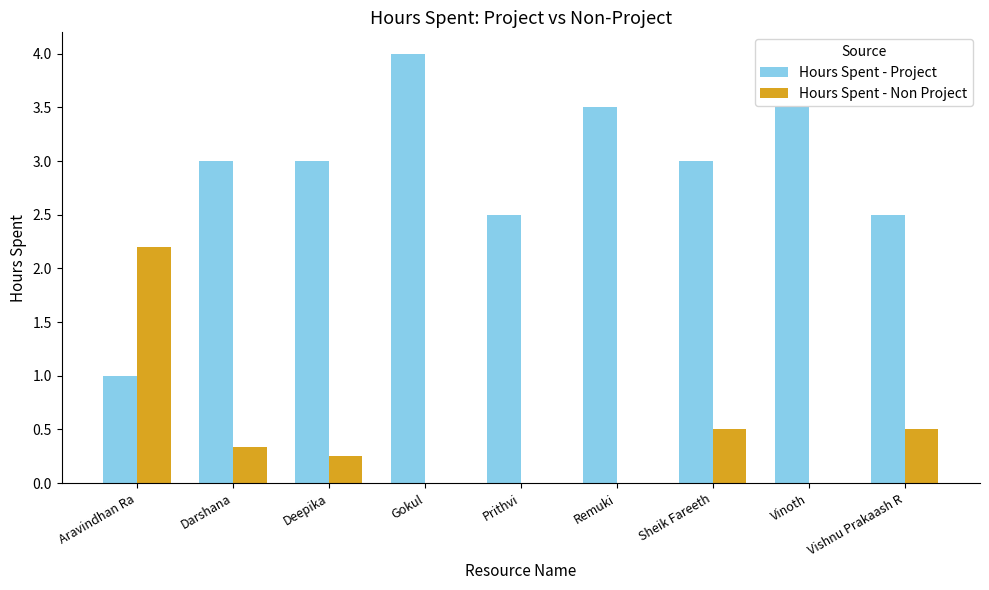

What is the total value across all series at Gokul?

4.0